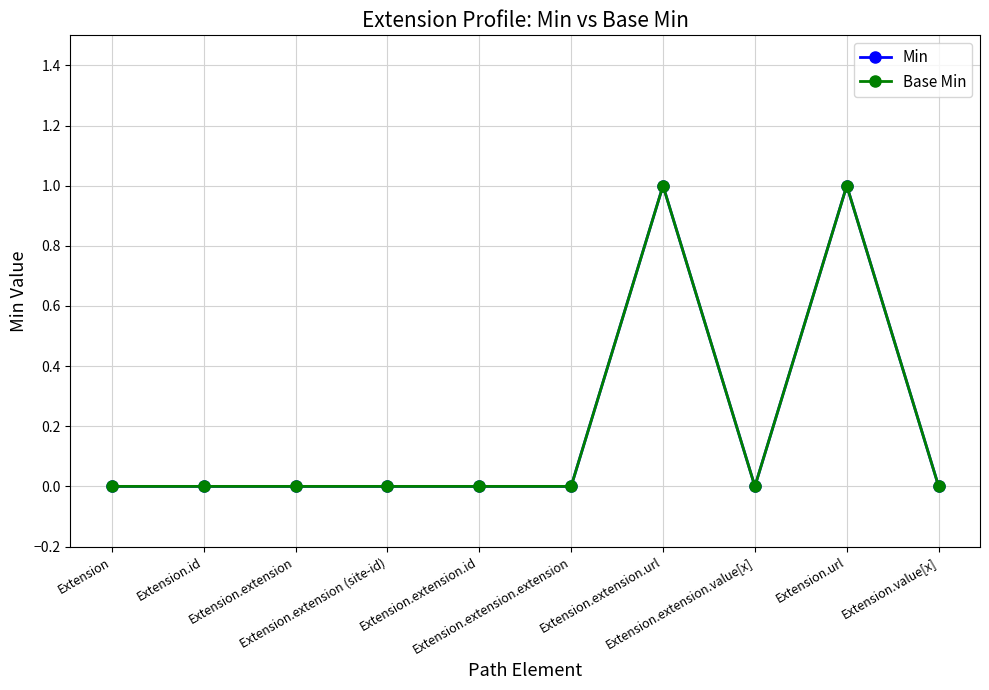

How many lines are shown in the chart?

2